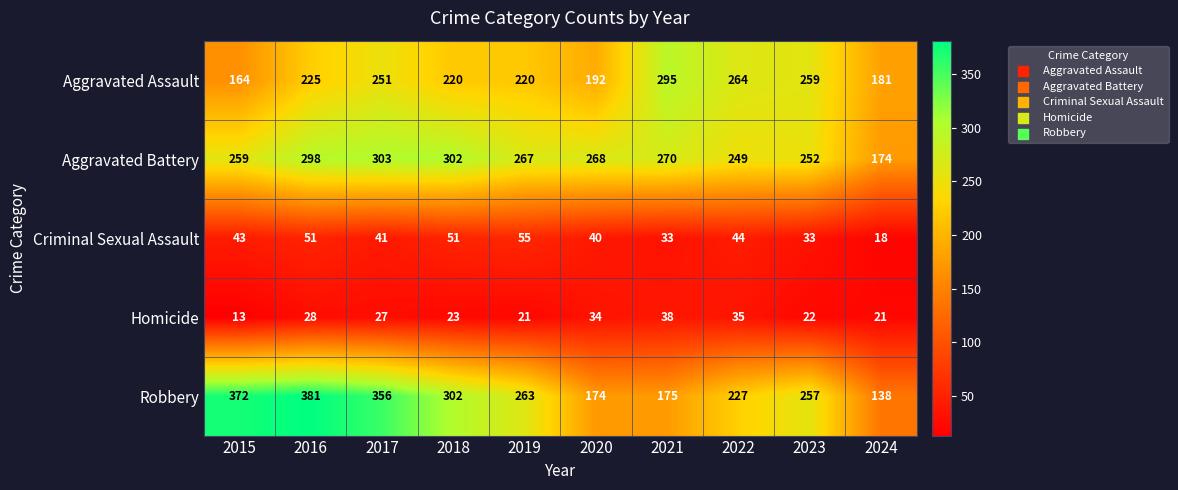

Is it true that Criminal Sexual Assault equals 29 at 2018?

False